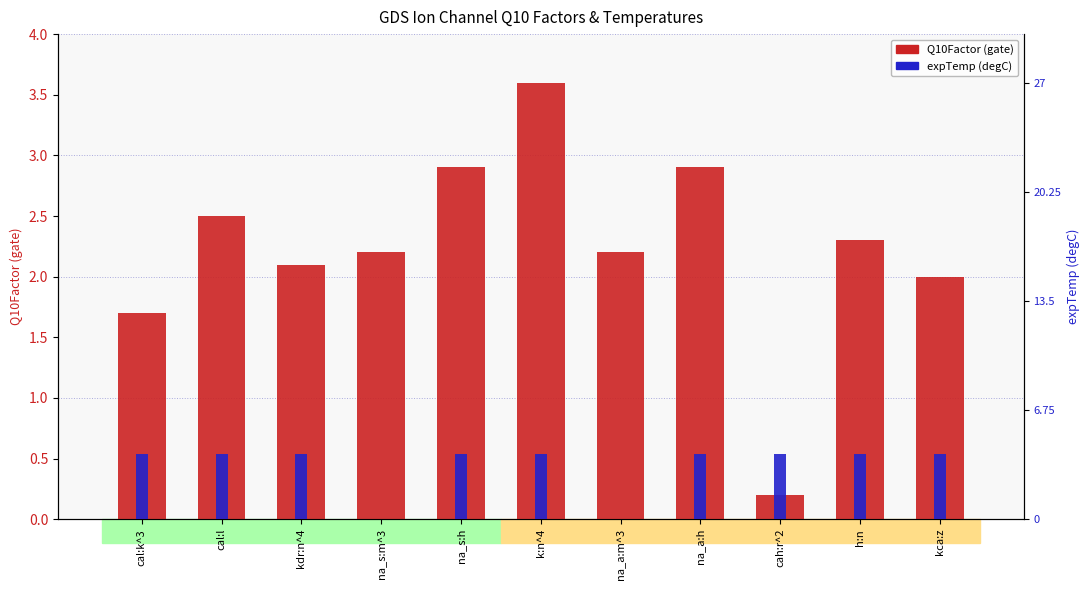

Where is Q10Factor (gate) nearest to the value 1?

cal:k^3